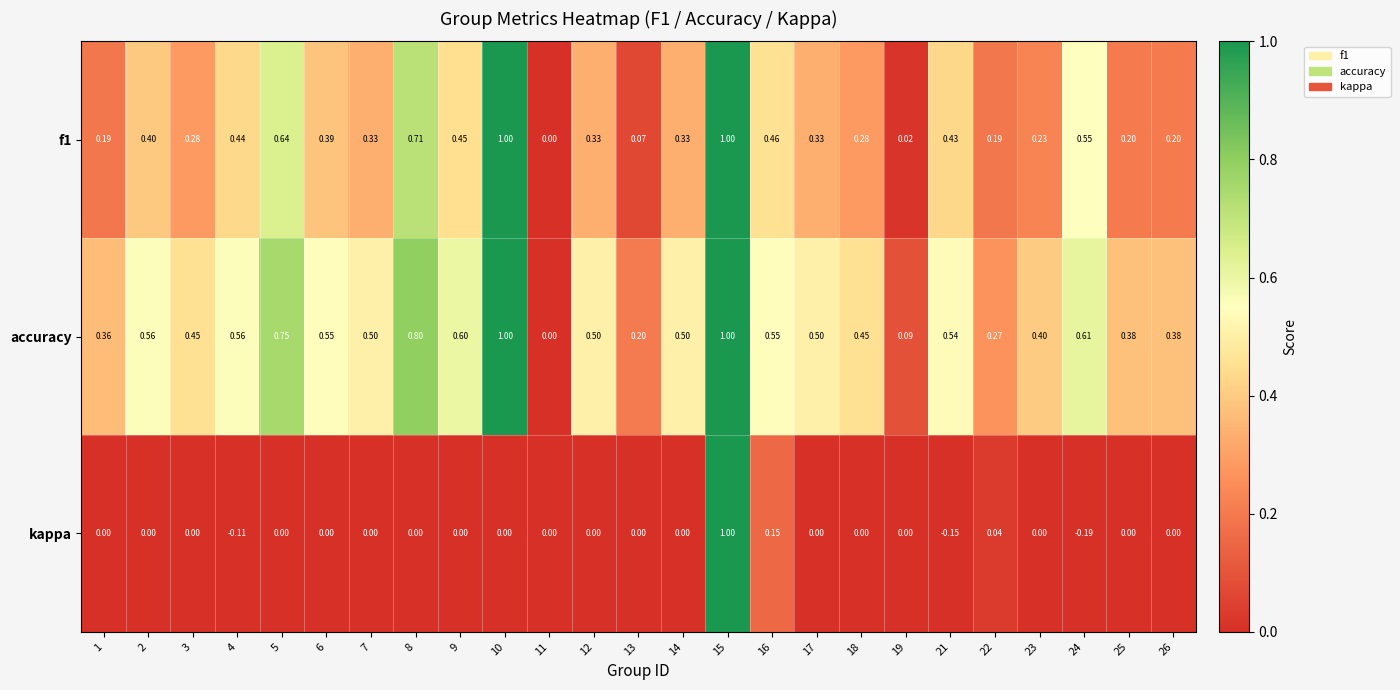

How many series are shown in this chart?

3